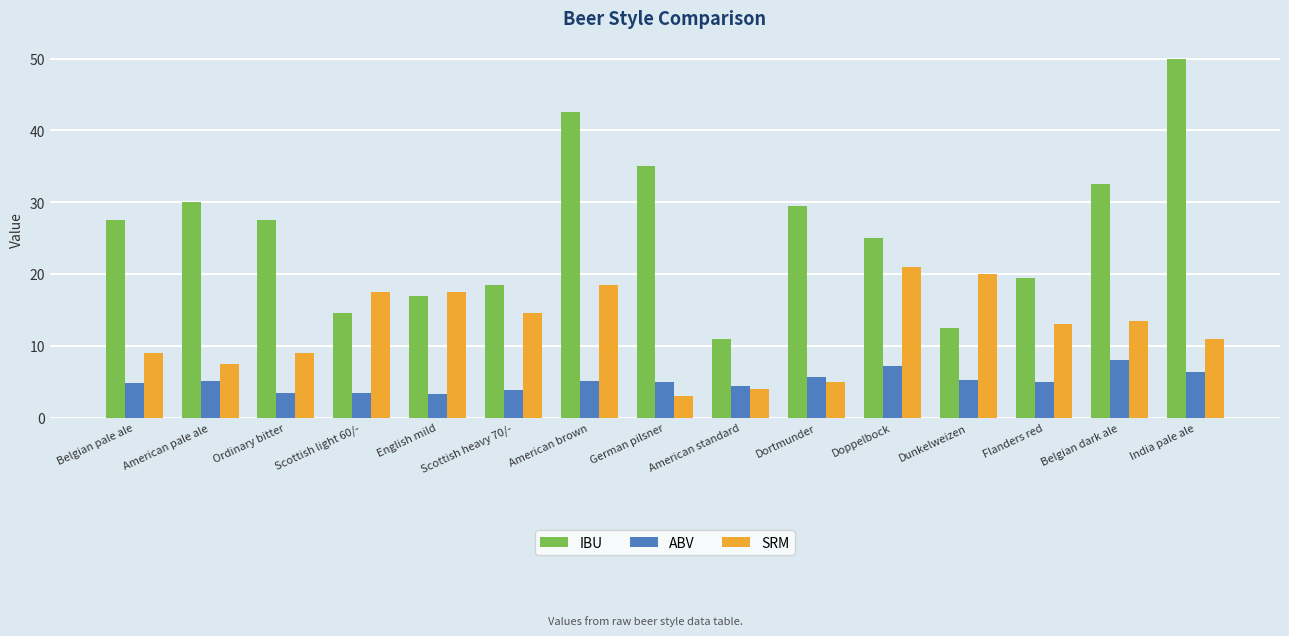

True or false: IBU has a value of 7.7 at Ordinary bitter.

False